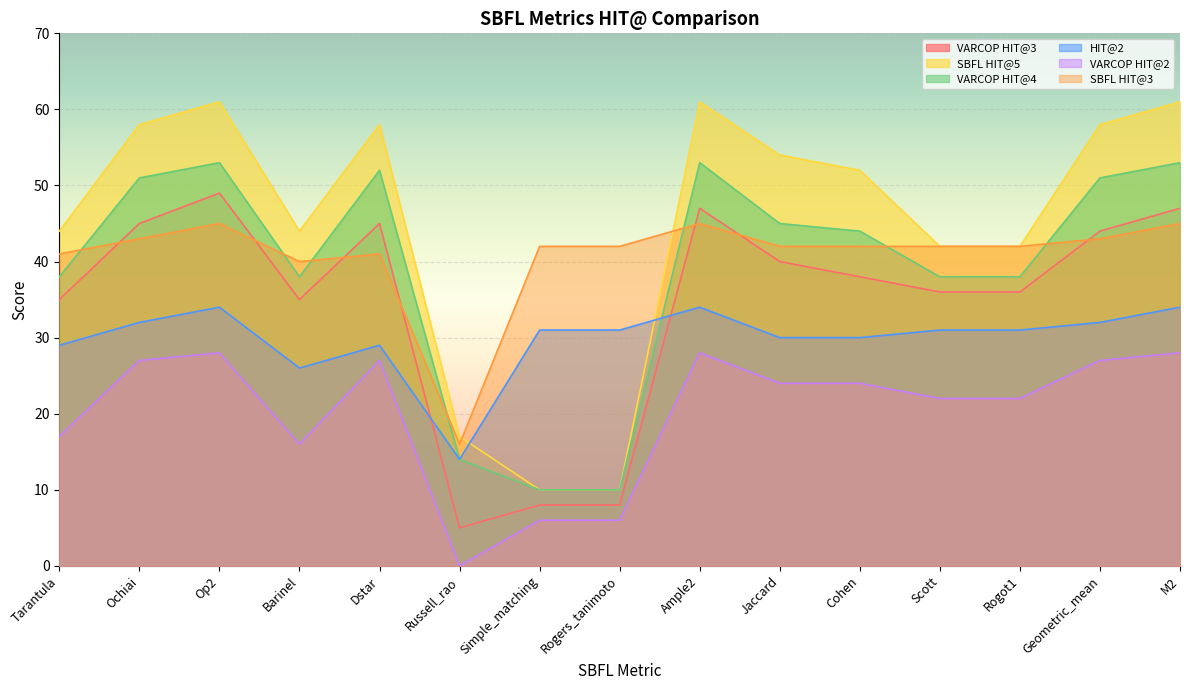

What is the label of the 13th point from the right?

Op2